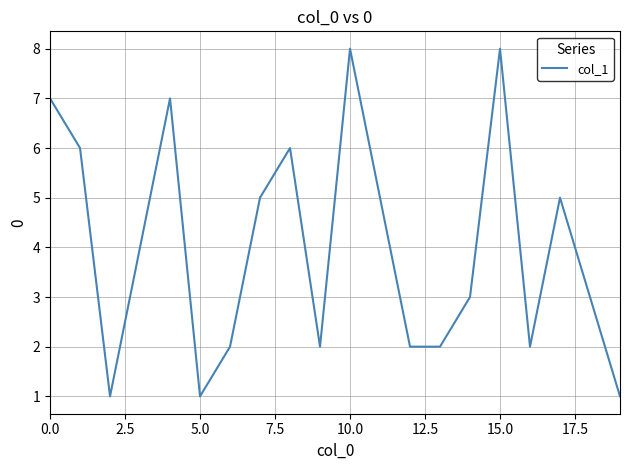

What is the greatest value displayed?

8